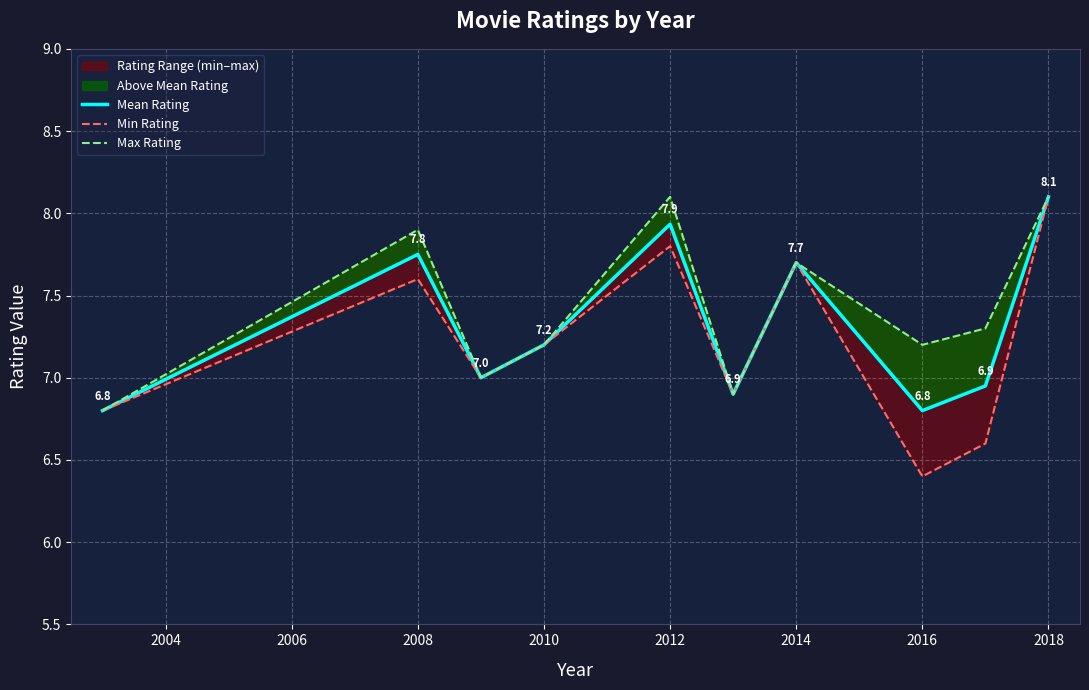

At which category does the chart reach its minimum across all series?

2016